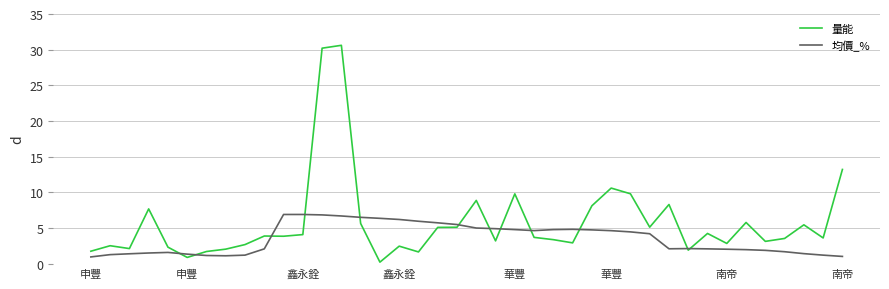

What is the maximum value shown in the chart?

30.6